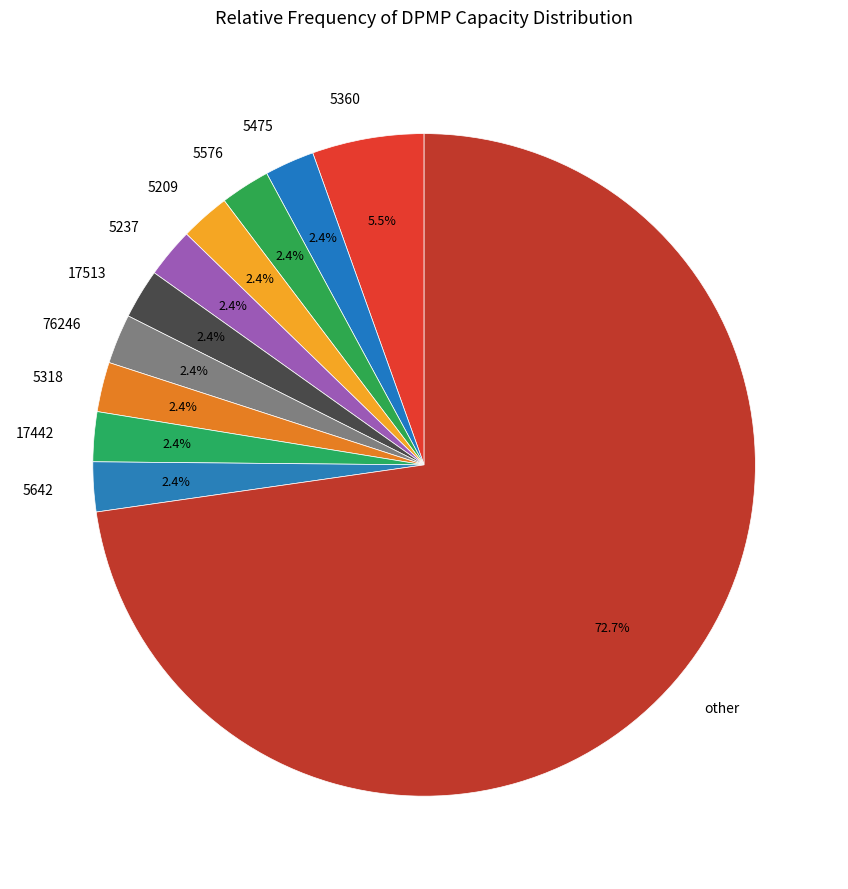

What portion of the pie excludes 5209?

97.6%